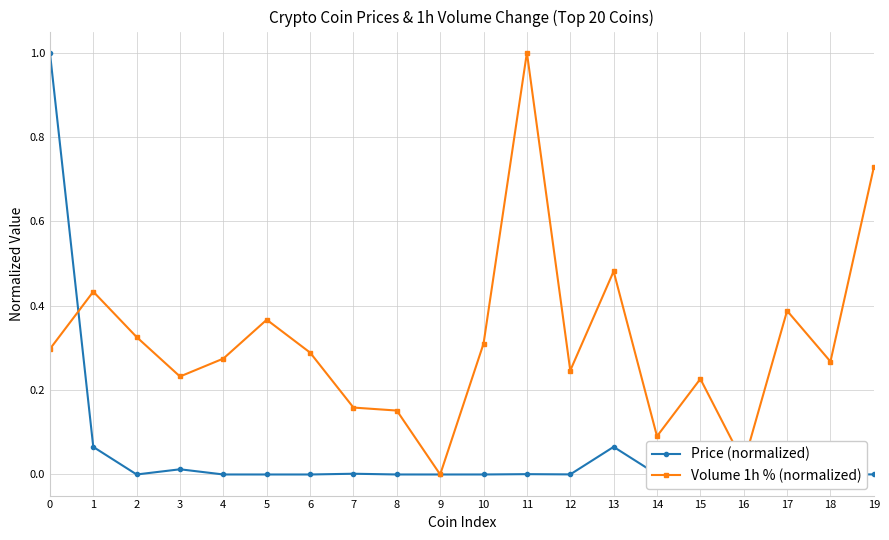

Where do Volume 1h % (normalized) and Price (normalized) first cross each other?

0 and 1